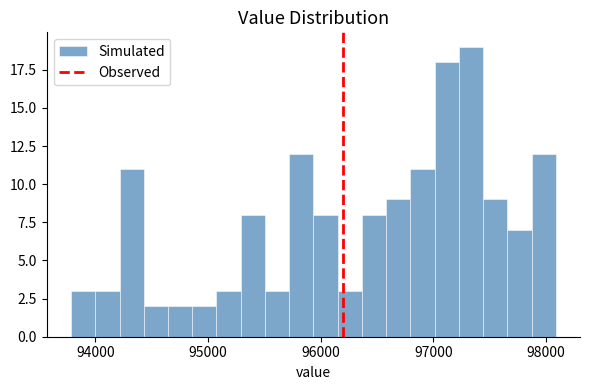

Read against the x-axis, roughly where is the centre of the tallest bar?

97300